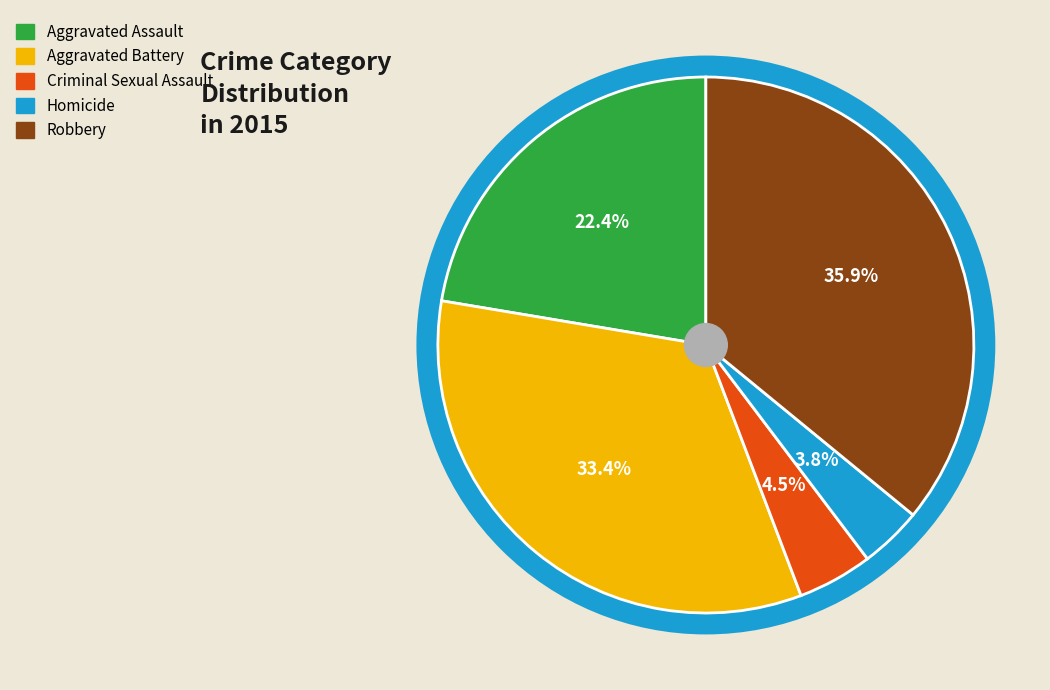

To the nearest percent, what is the difference between the Robbery and Aggravated Assault slice percentages?

14%